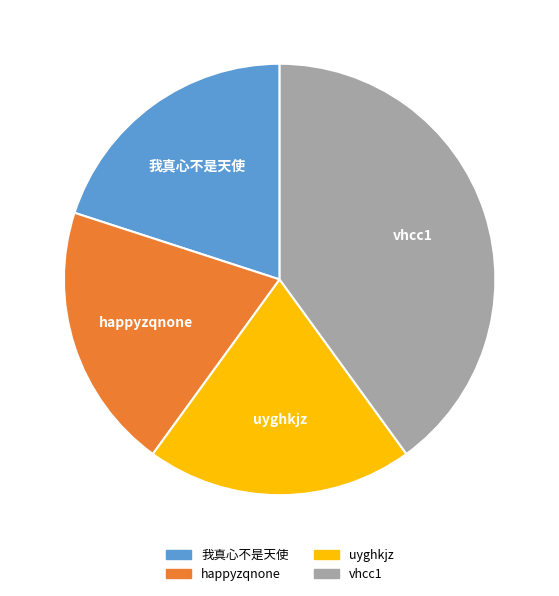

Does any single category account for the majority?

No